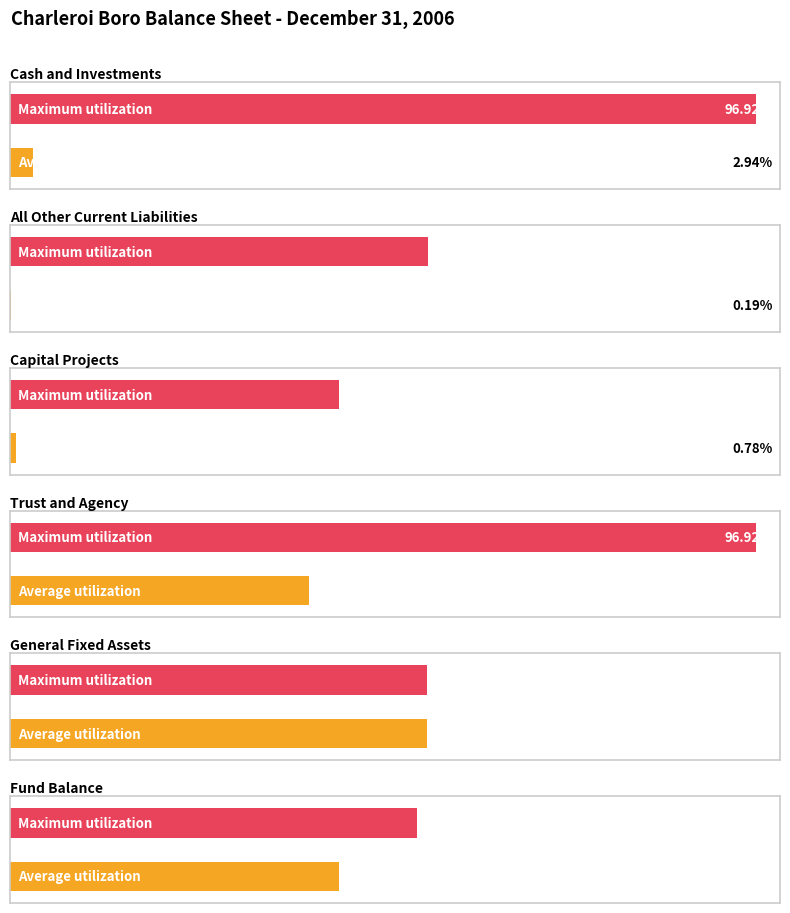

Where does the Average utilization series first go above 5829128?

General Fixed Assets